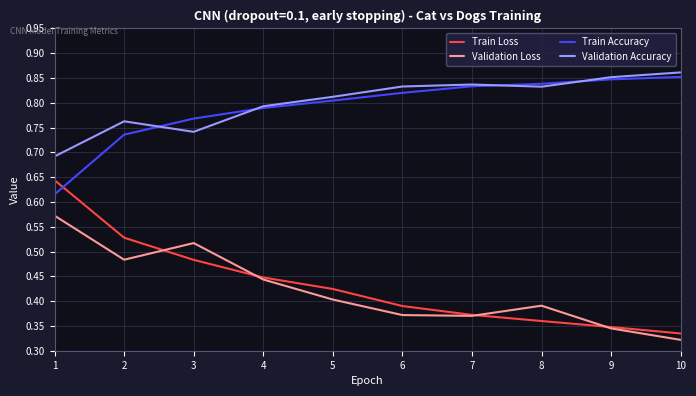

True or false: Train Accuracy and Validation Loss intersect in this chart.

False